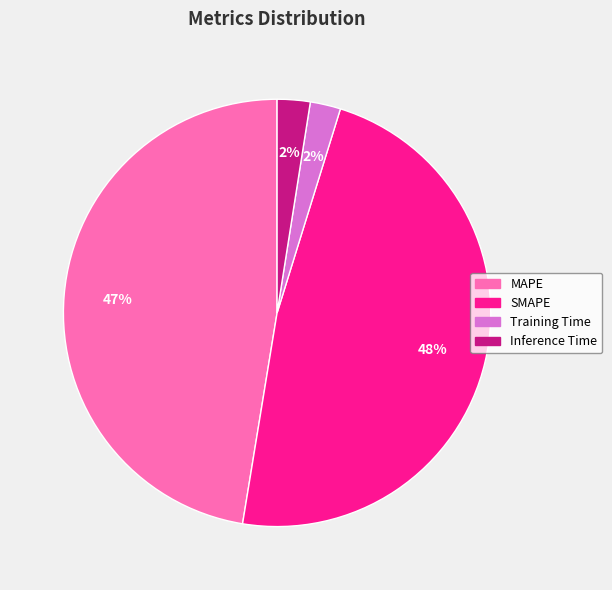

Is there any slice that represents more than half of the pie?

No